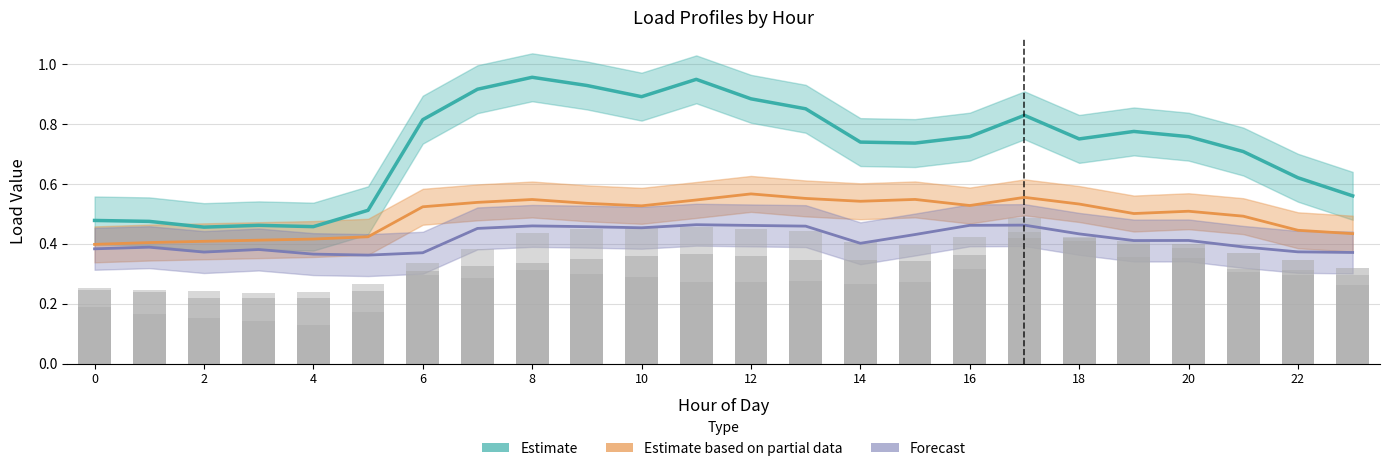

True or false: Load 7 has a value of 0.1 at 14.

False